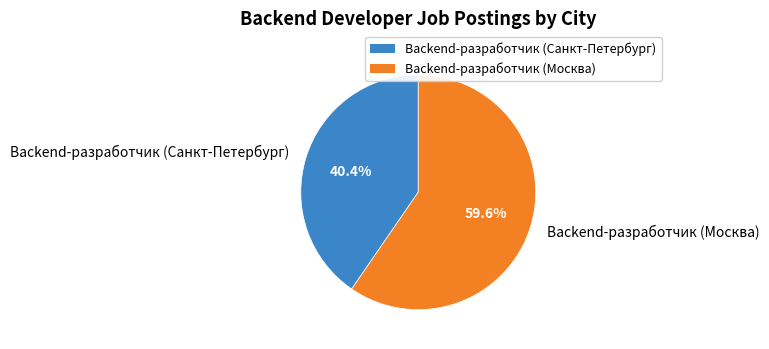

What is the ratio of the value at Backend-разработчик (Москва) to the value at Backend-разработчик (Санкт-Петербург)?

1.5